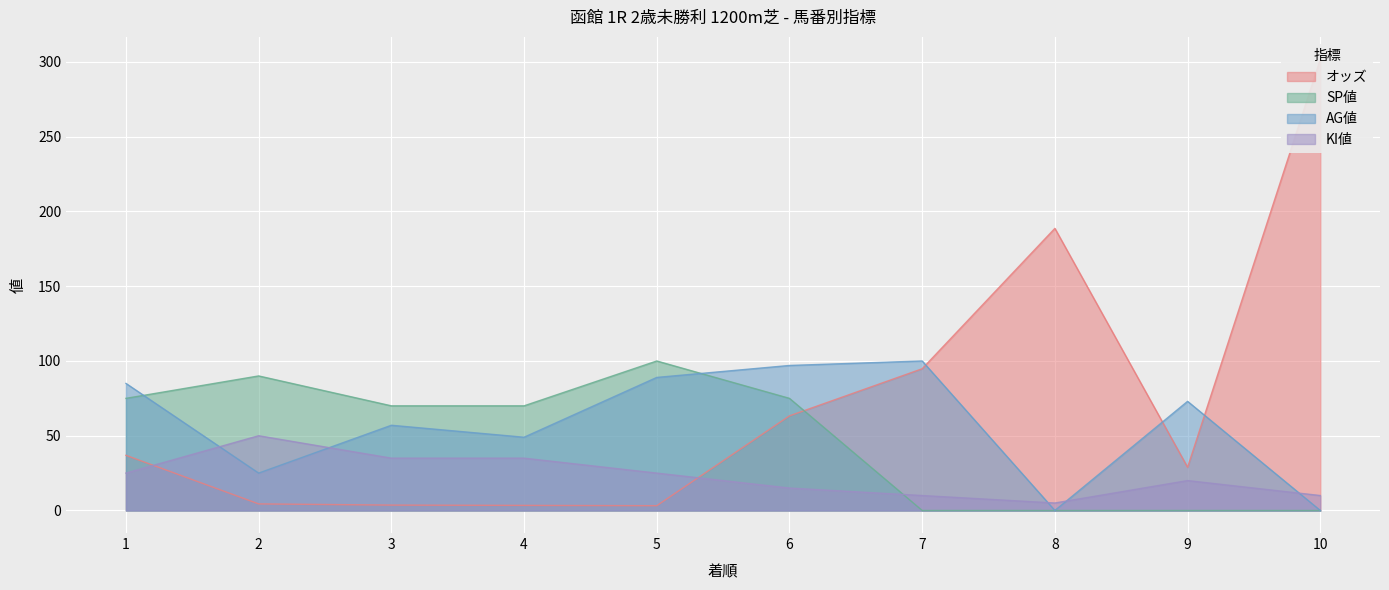

Which series has the widest spread of values?

オッズ